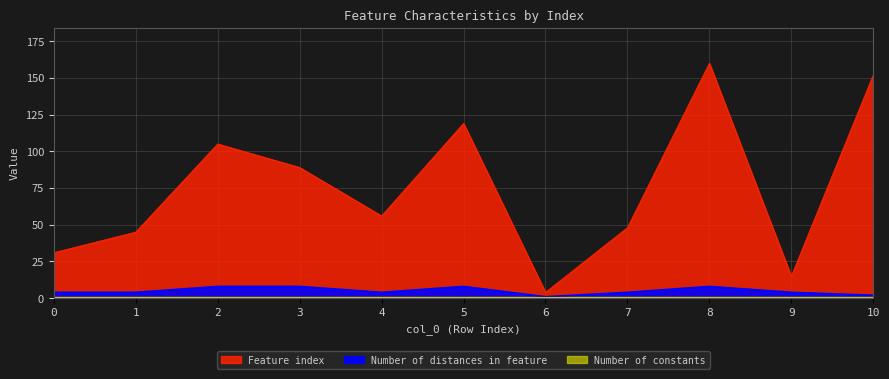

In Number of distances in feature, how many points are higher than both neighbors (excluding endpoints)?

2